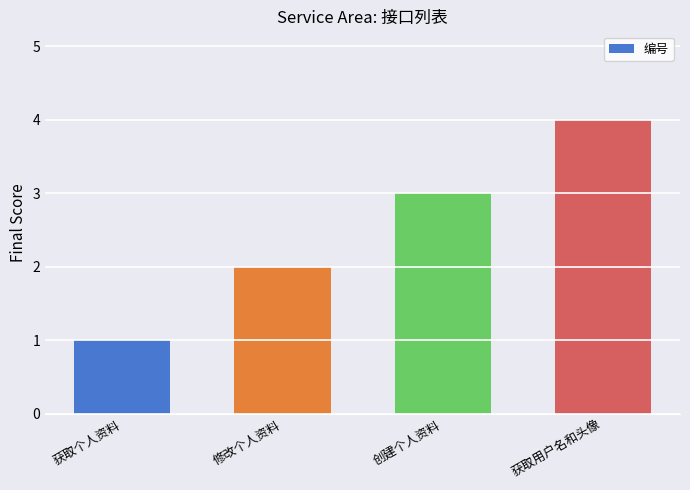

Read the value at 获取个人资料.

1